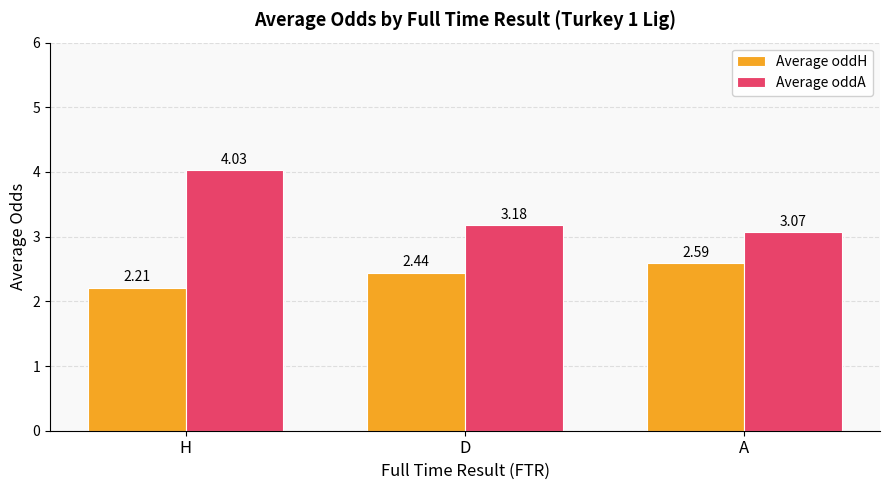

At which category does the chart reach its peak across all series?

H